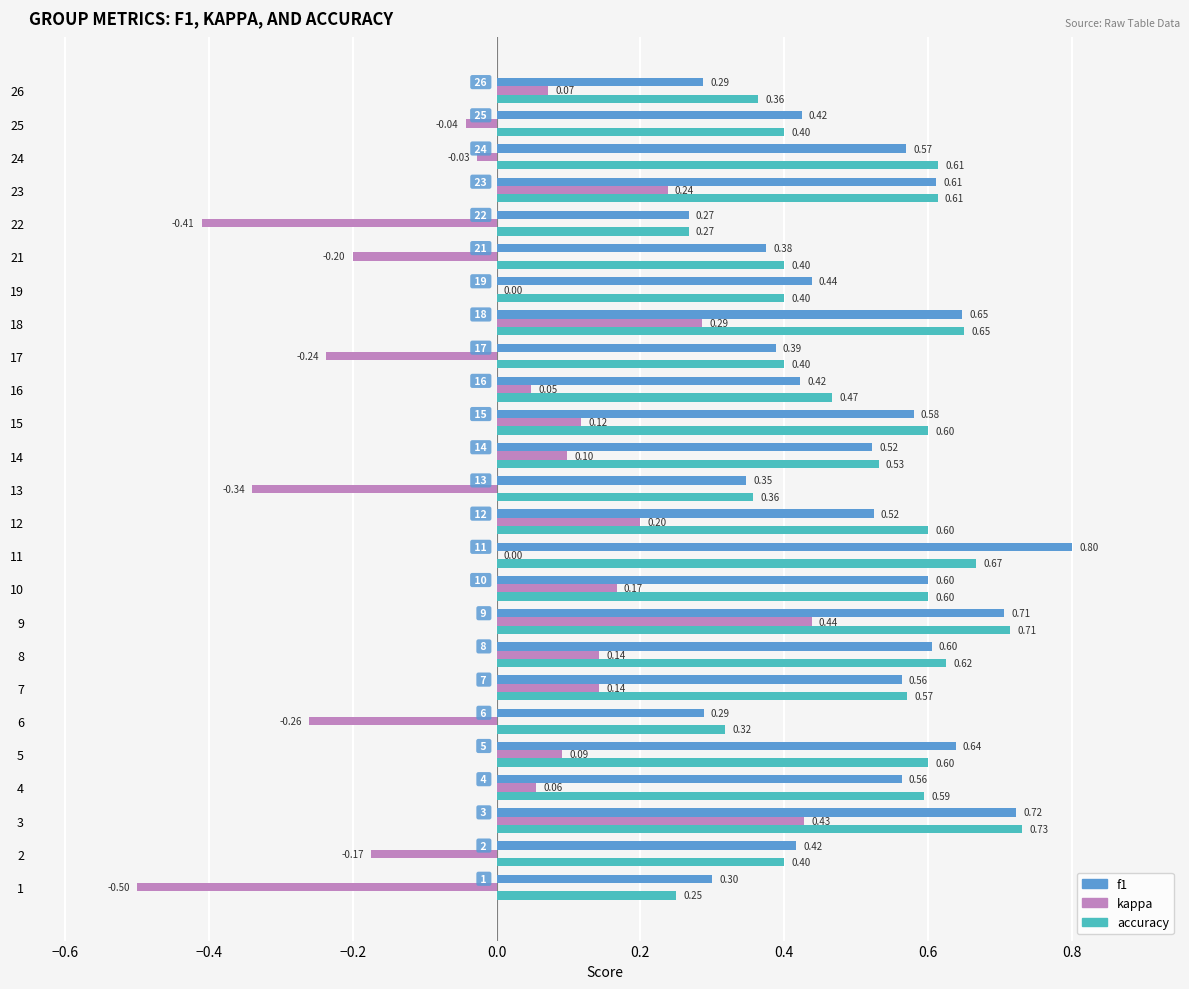

Between 12 and 25, which series saw the biggest shift?

kappa